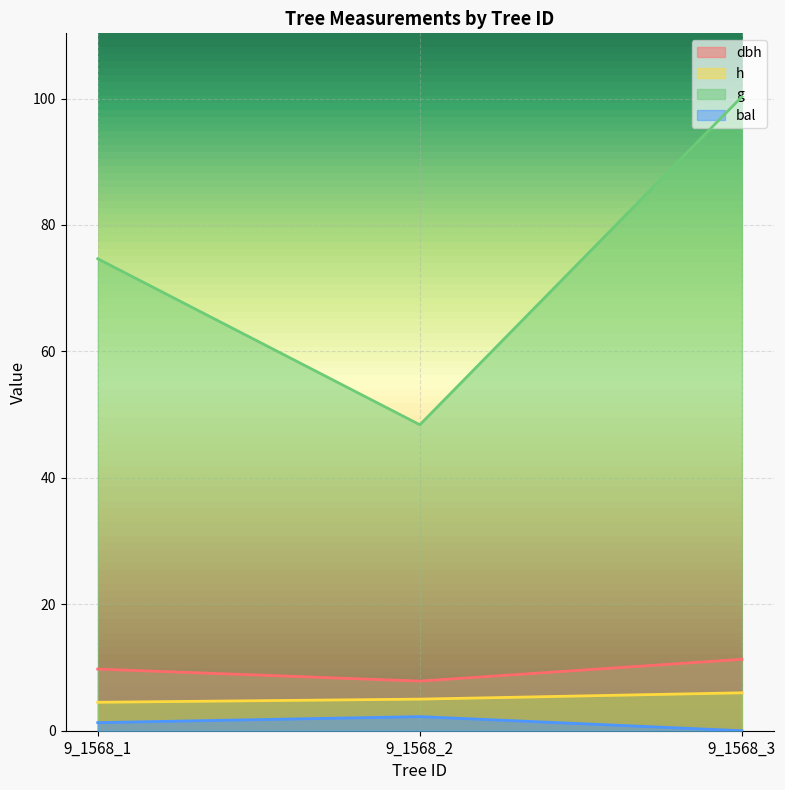

List the labels in order of h value, largest first.

9_1568_3, 9_1568_2, 9_1568_1